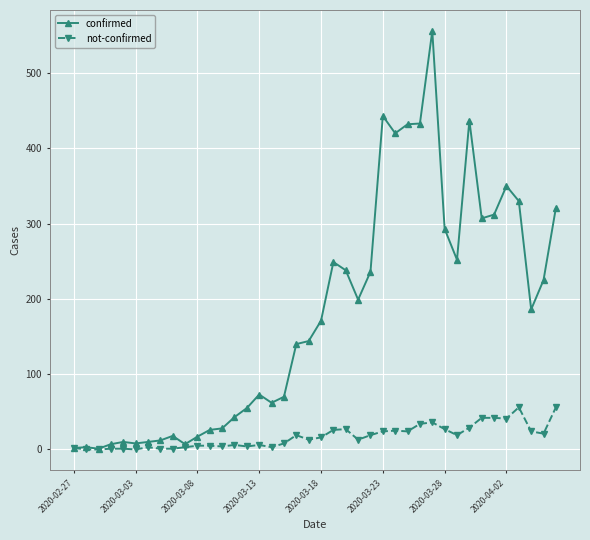

Which series has the widest spread of values?

confirmed